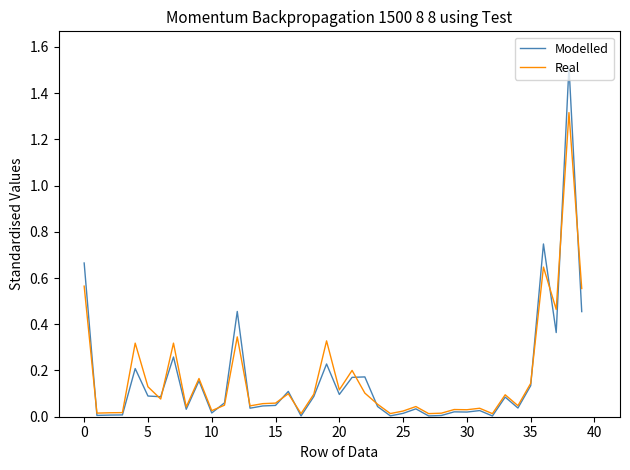

What is the highest value of the Real series?

1.3